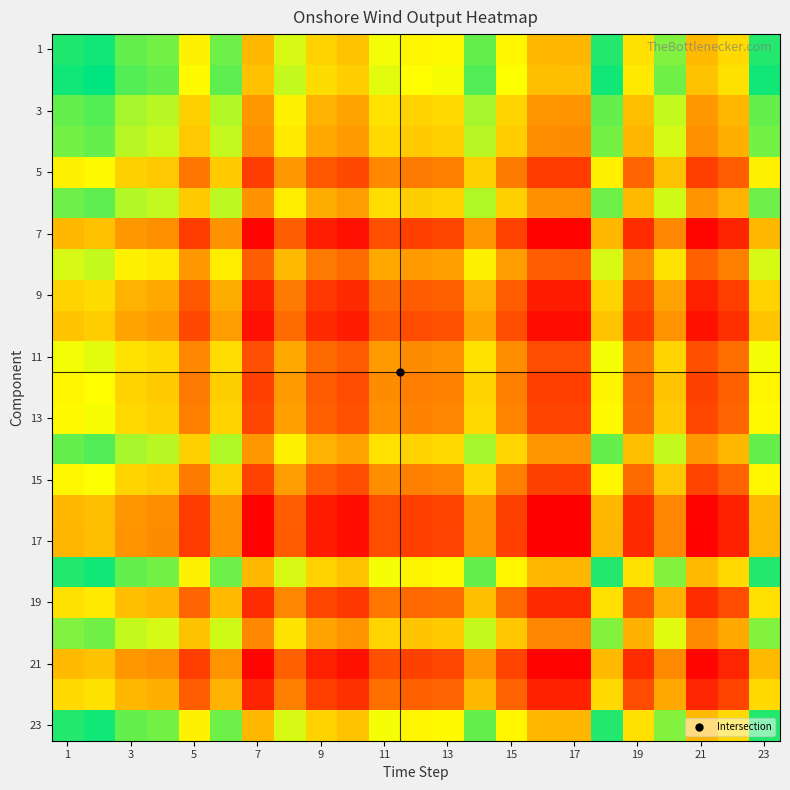

What is the greatest value displayed?

1.8